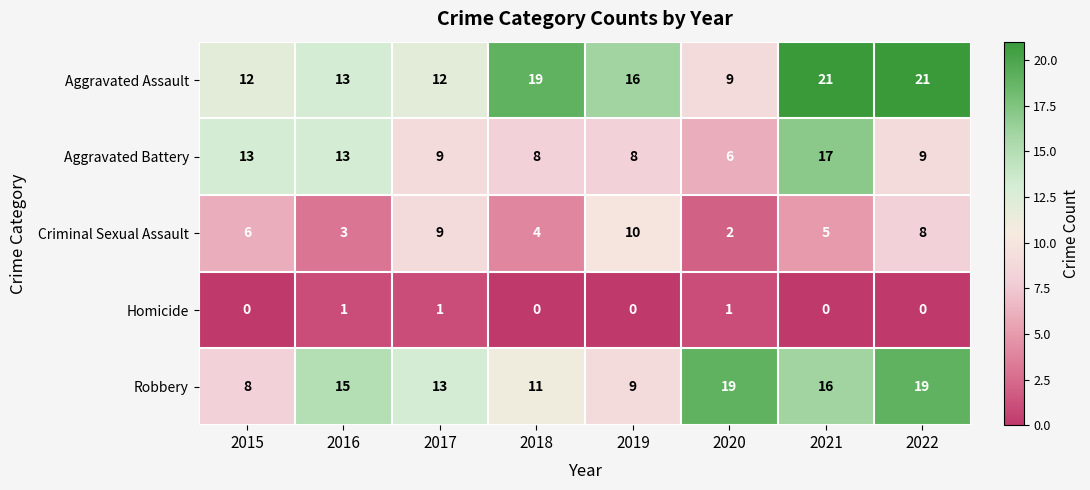

What is the average value of the Criminal Sexual Assault series?

6